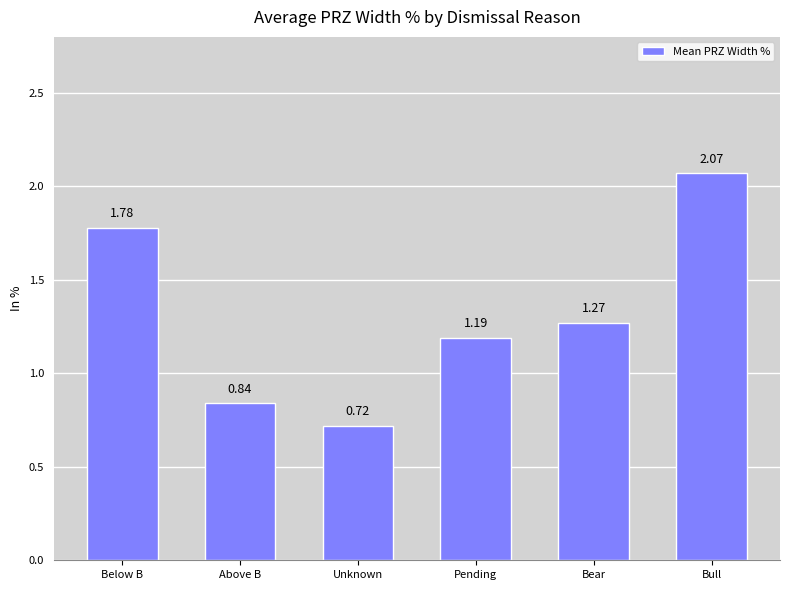

What is the sum of the values at Unknown and Pending?

1.9